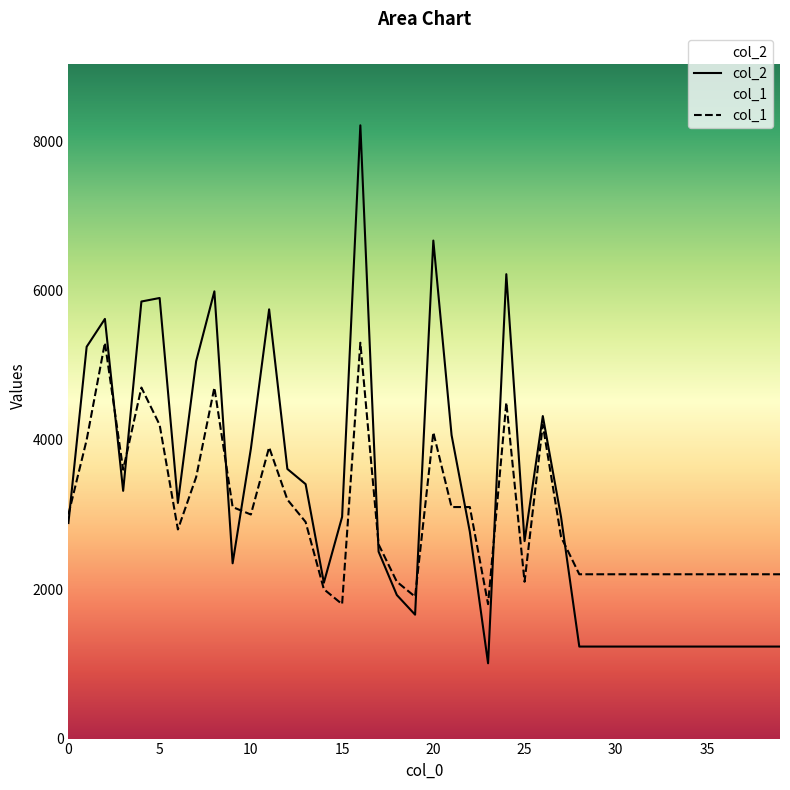

The col_2 series shows 5899 at 5. True or false?

True